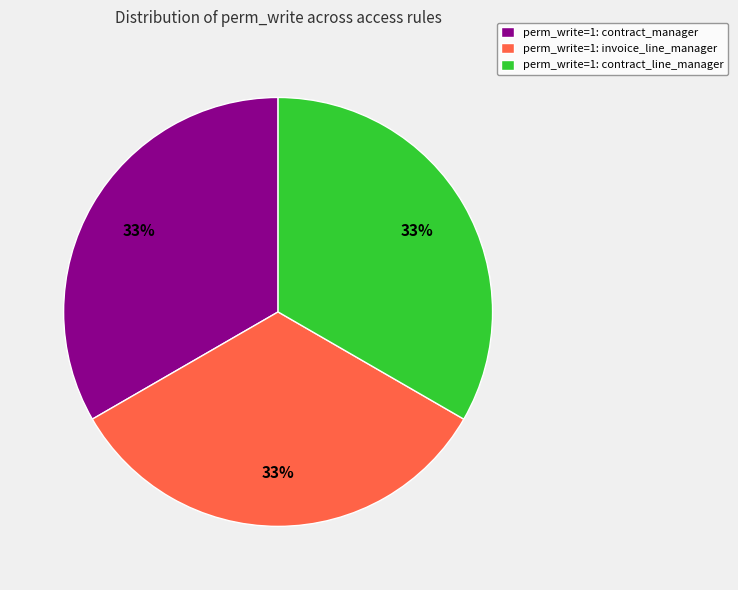

Combined, do perm_write=1: contract_line_manager and perm_write=1: invoice_line_manager account for over 50%?

Yes